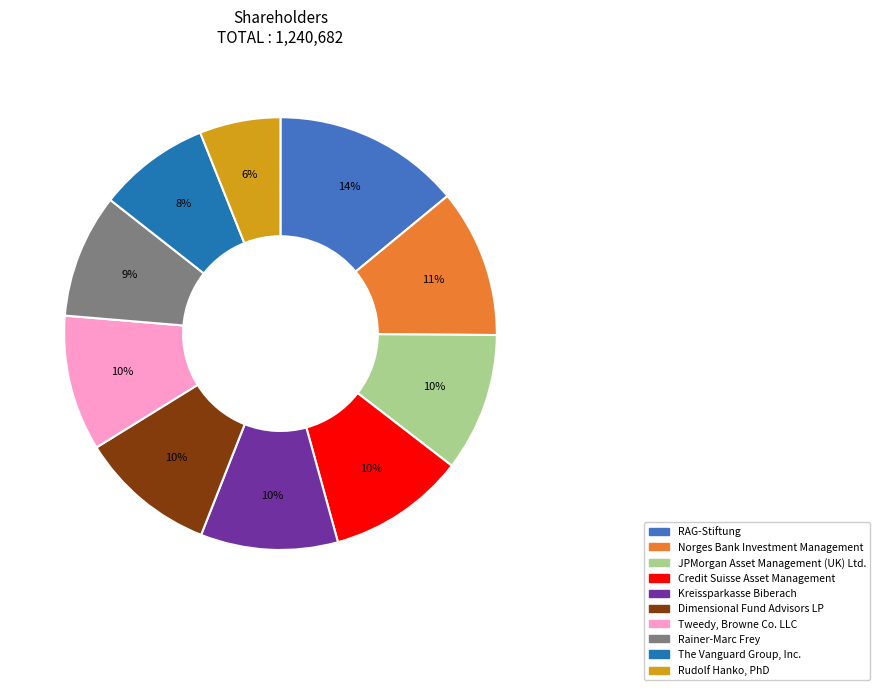

Does Norges Bank Investment Management represent more than half of the total?

No